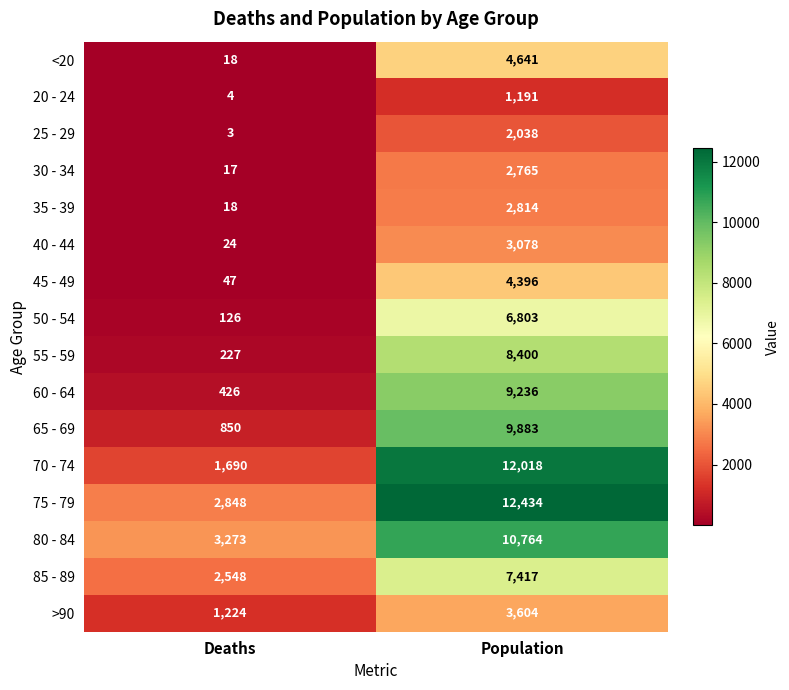

Is it true that 25 - 29 equals 1306 at Population?

False